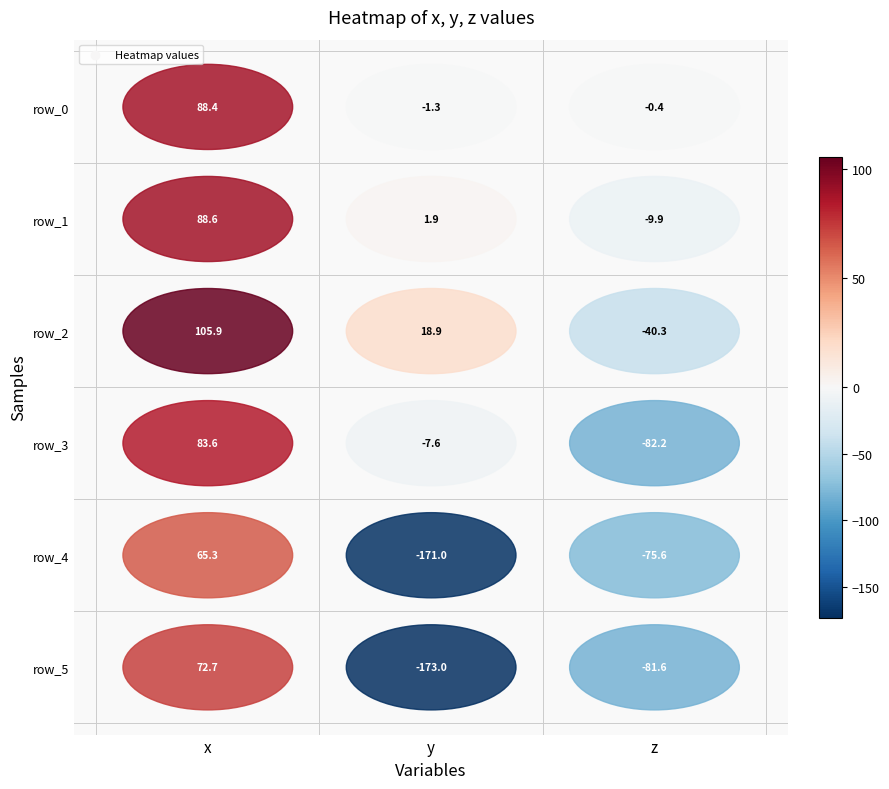

What is the approximate value of row_2 at z?

-40.3